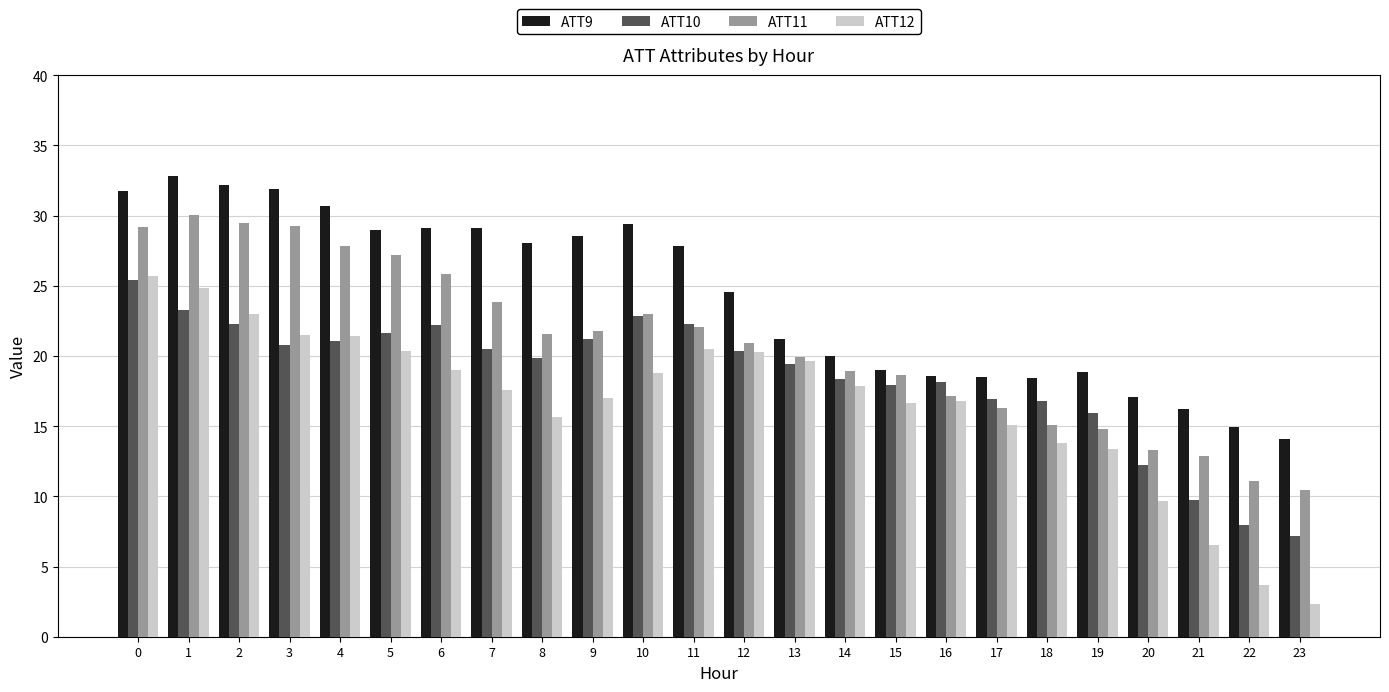

What is the maximum value for ATT9?

32.8